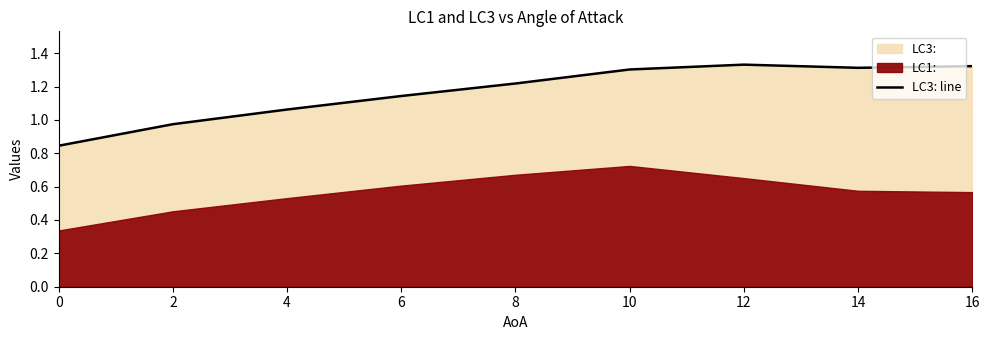

At which label does the data first exceed 1?

4